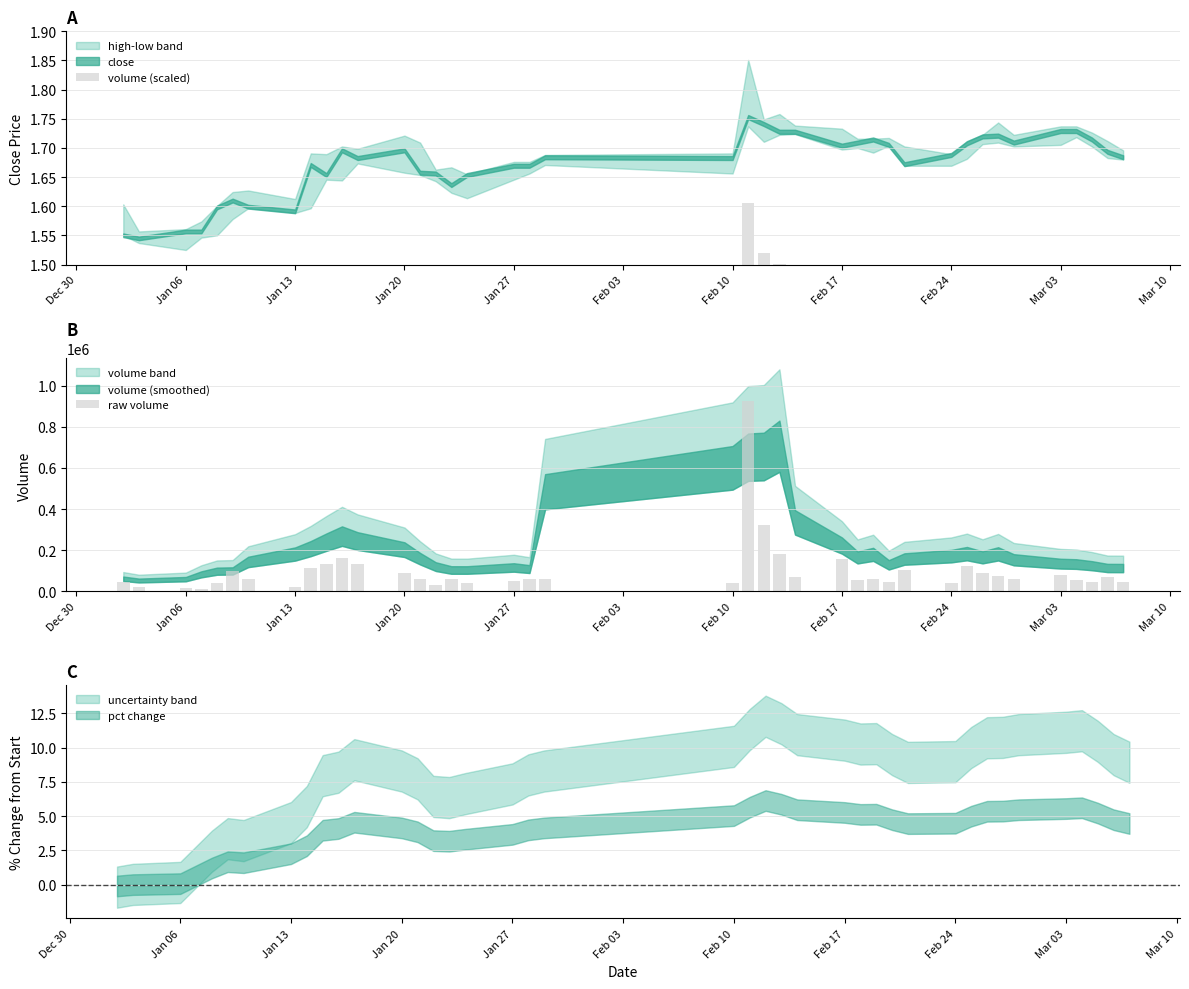

What is the lowest value of the raw volume series?

13186.8